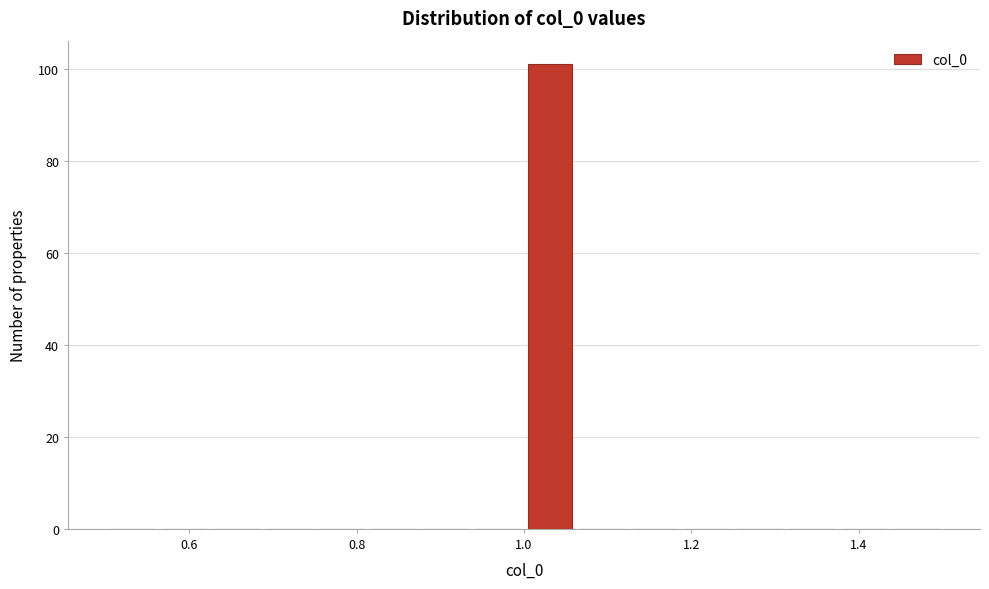

Around what value on the x-axis is the tallest bar? Give the approximate position of its centre, as read against the axis.

1.04